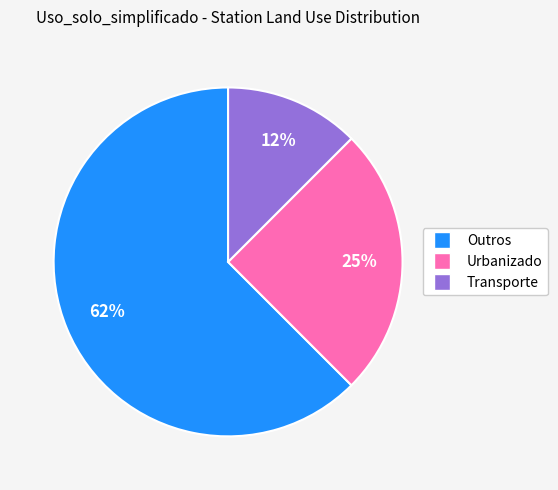

To the nearest percent, what is the average slice percentage?

33%